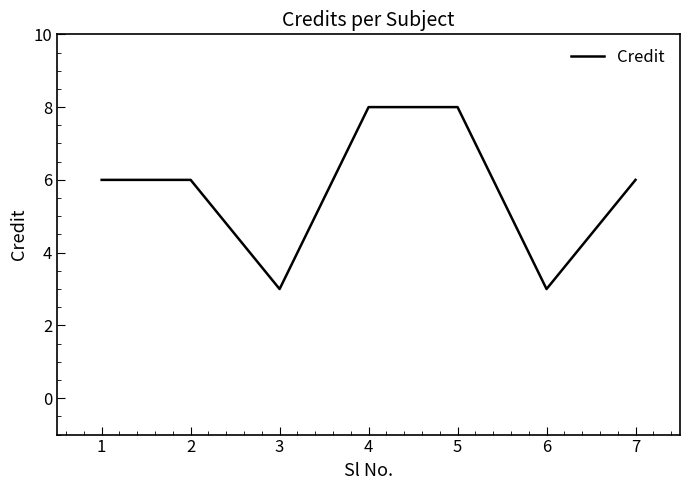

What is the greatest value displayed?

8